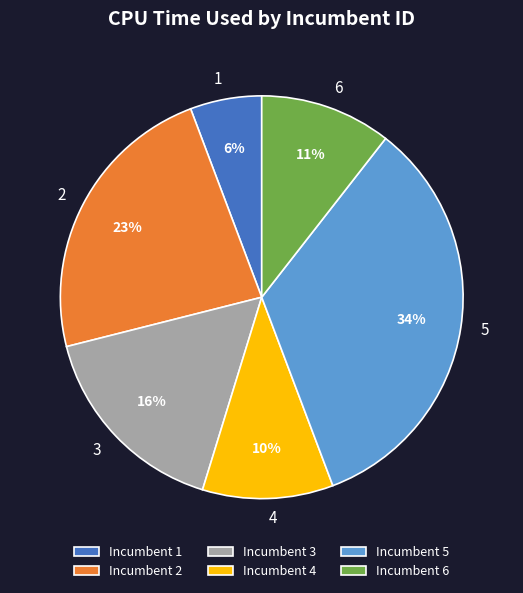

What percentage is the 1 slice, to the nearest percent?

6%